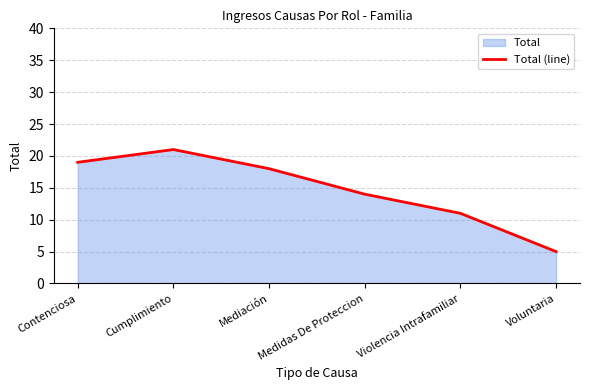

Does the chart display data point markers on the line(s)?

No